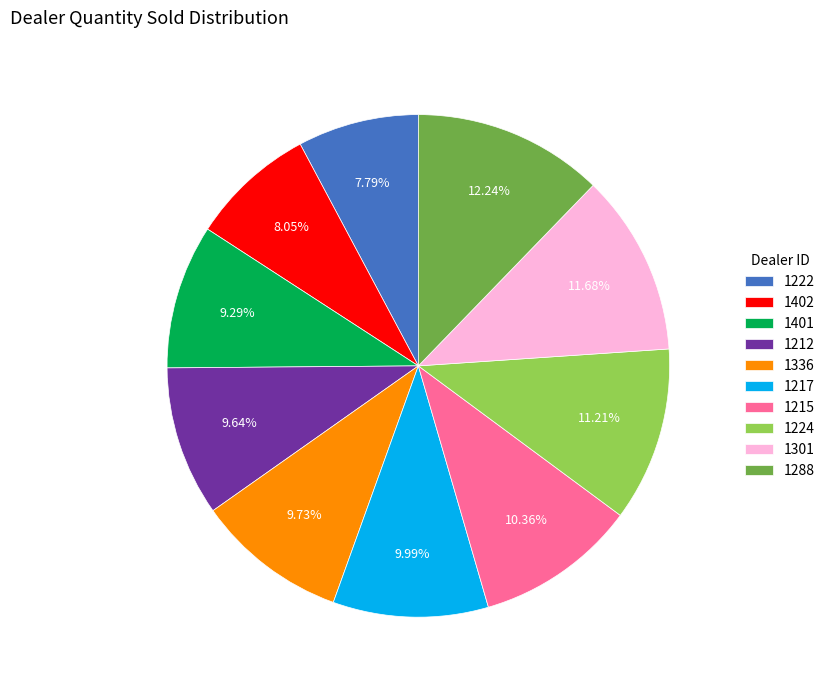

Does 1288 account for over 50% of the chart?

No